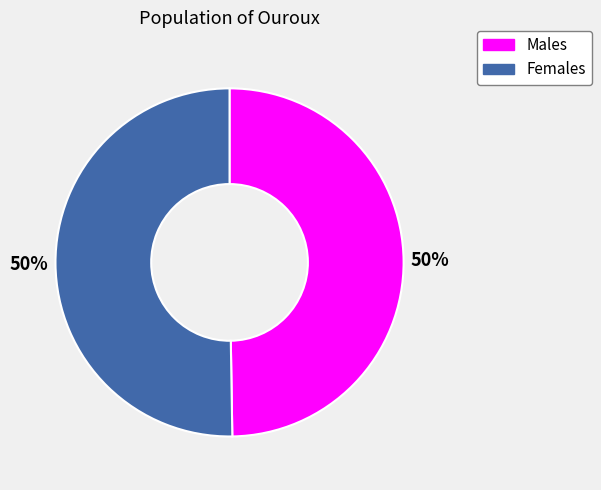

Do Males and Females together represent more than half of the pie?

Yes